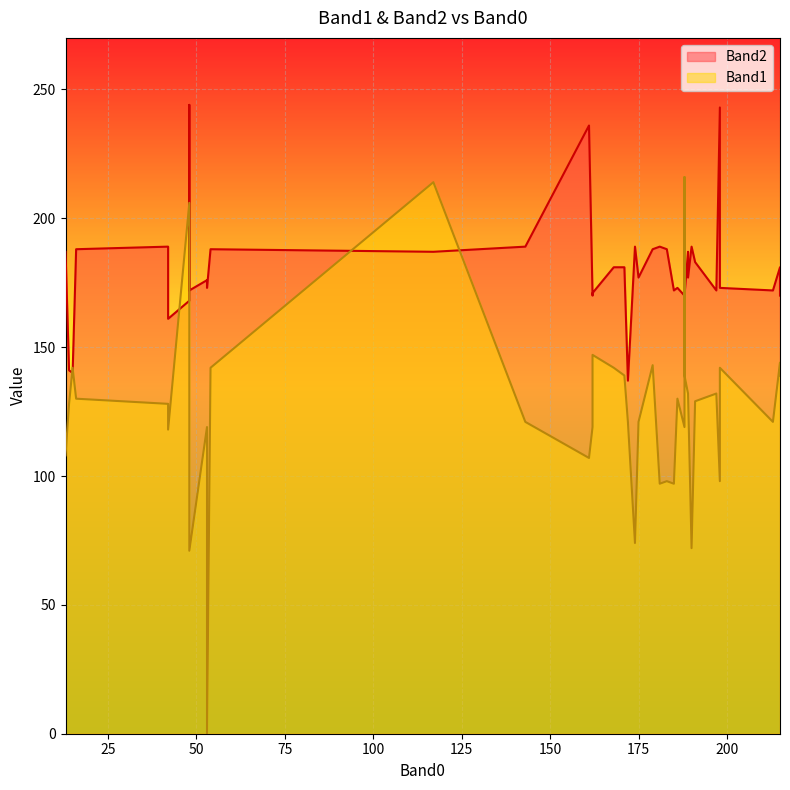

After their last crossing, which series has the higher values: Band2 or Band1?

Band2